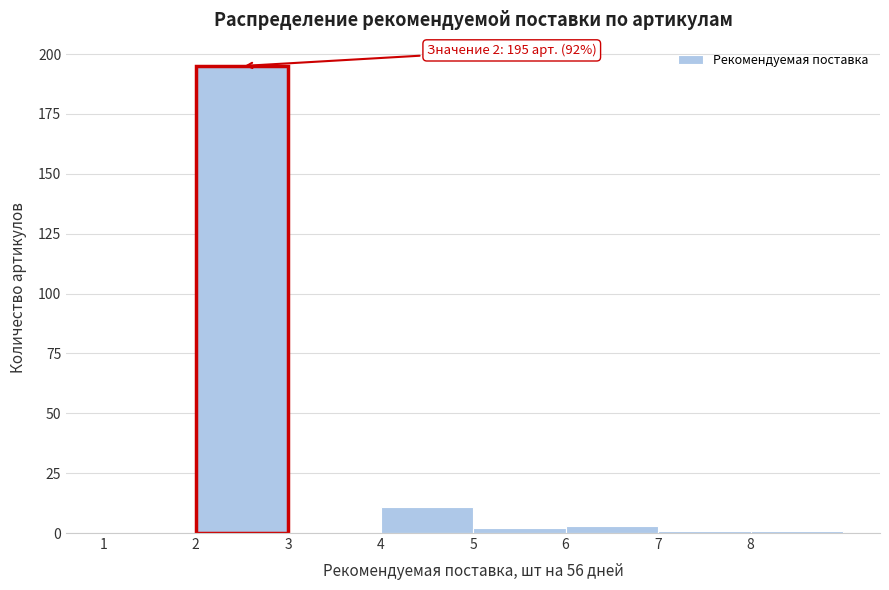

Over which range of the x-axis is the bar tallest?

2 to 3